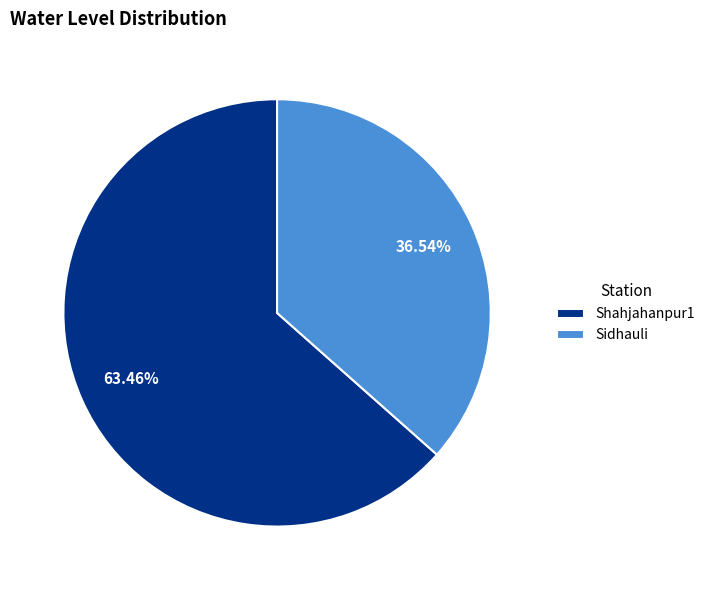

How many slices are in this pie chart?

2